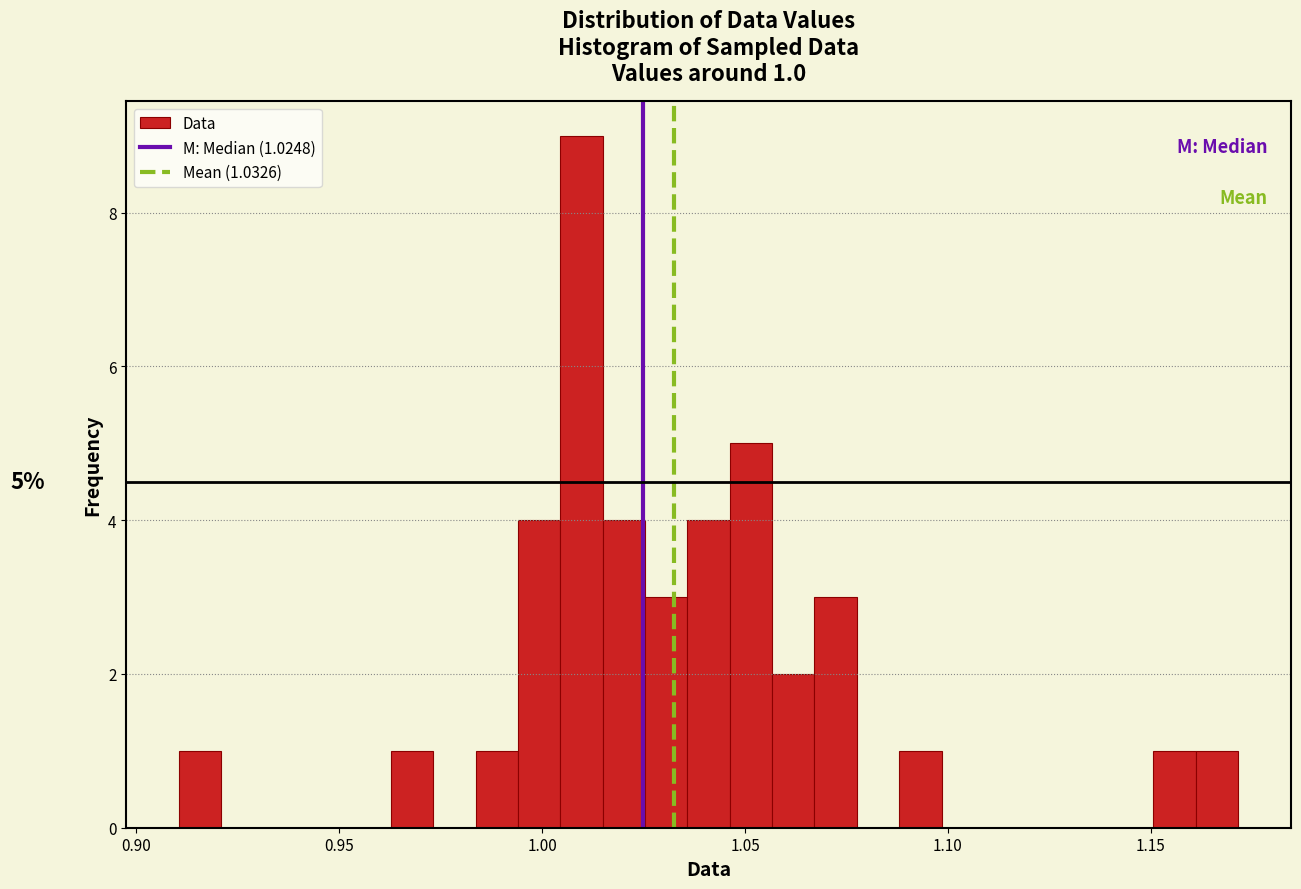

Around what value on the x-axis is the tallest bar? Give the approximate position of its centre, as read against the axis.

1.010